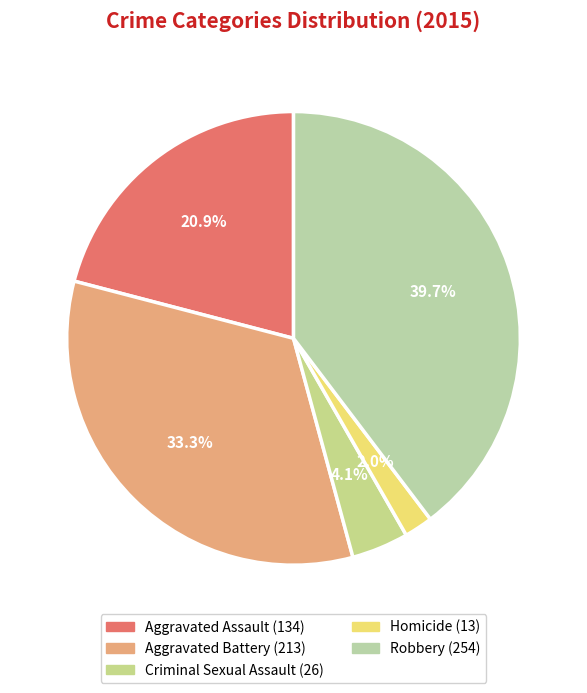

Which has a higher value, Robbery or Criminal Sexual Assault?

Robbery